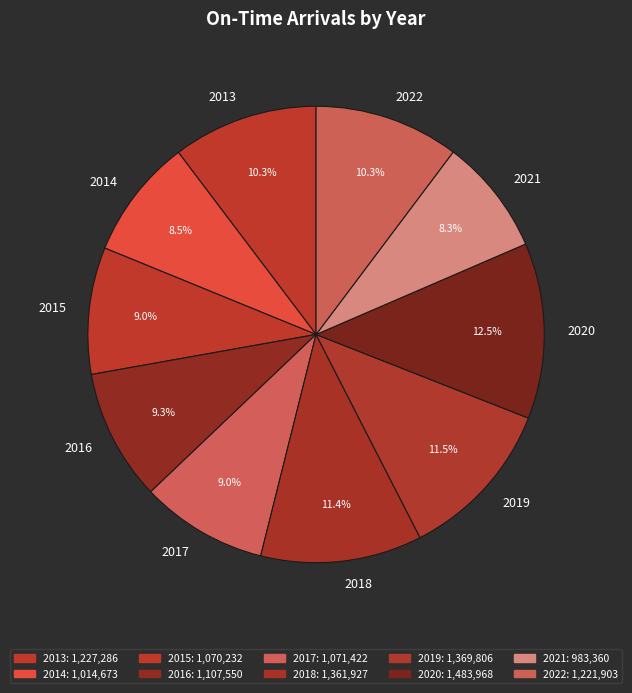

Is there a majority slice in this chart?

No